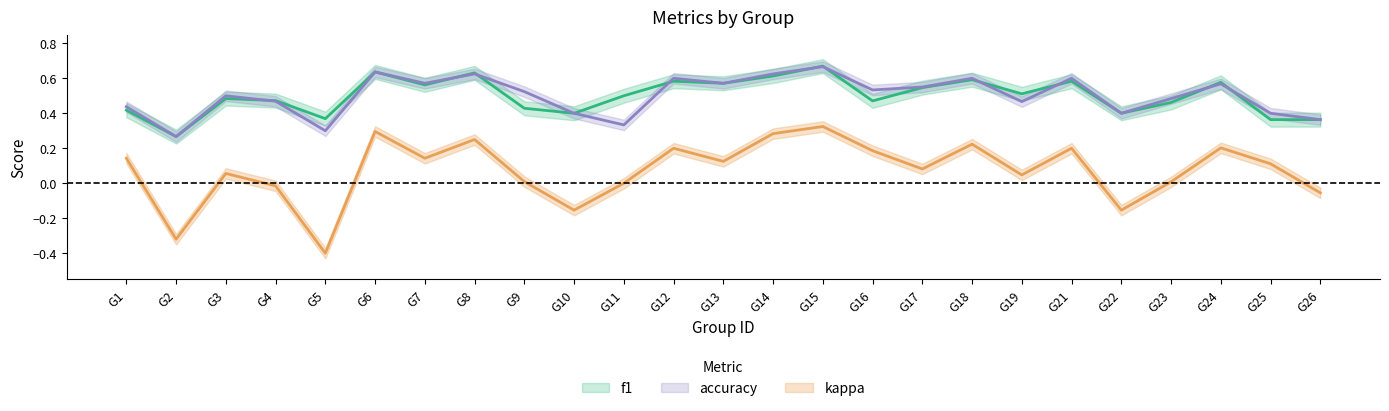

How many interior local valleys does the accuracy series have?

8